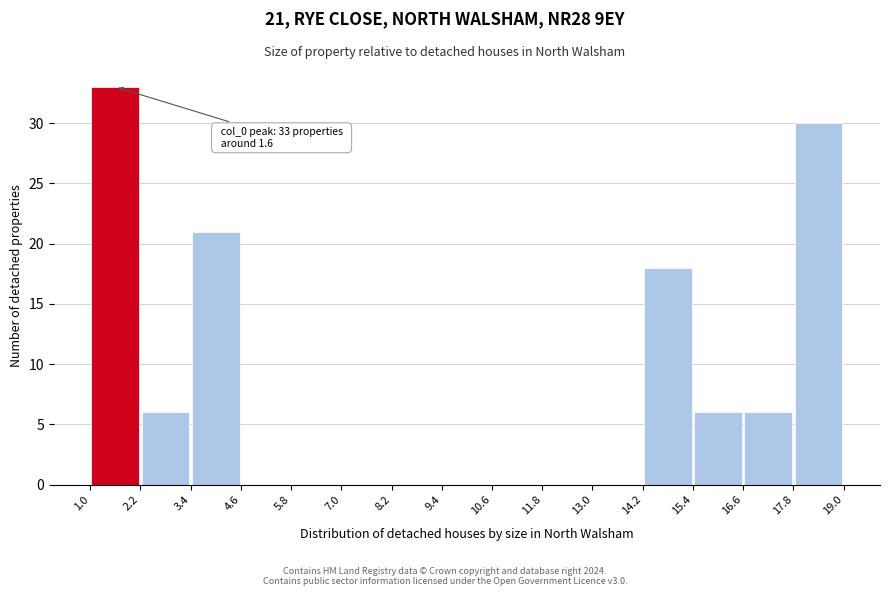

Which range on the x-axis has the tallest bar?

1.0 to 2.2